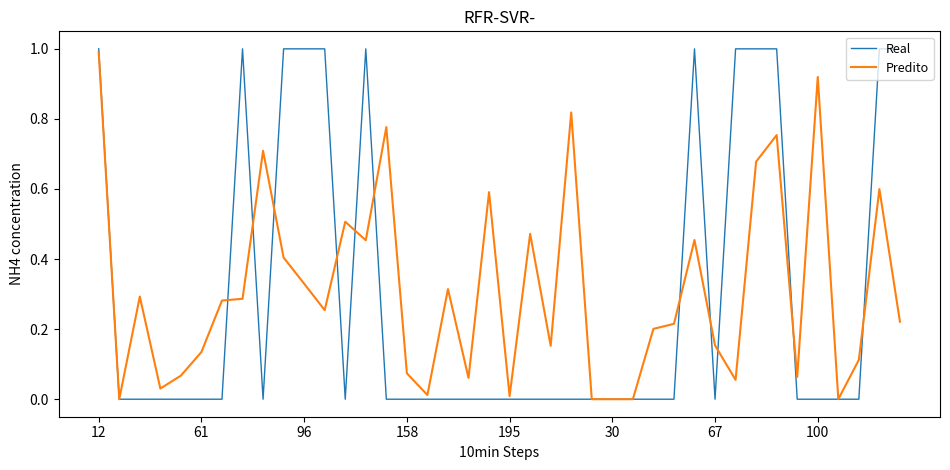

What is the greatest value displayed?

1.0